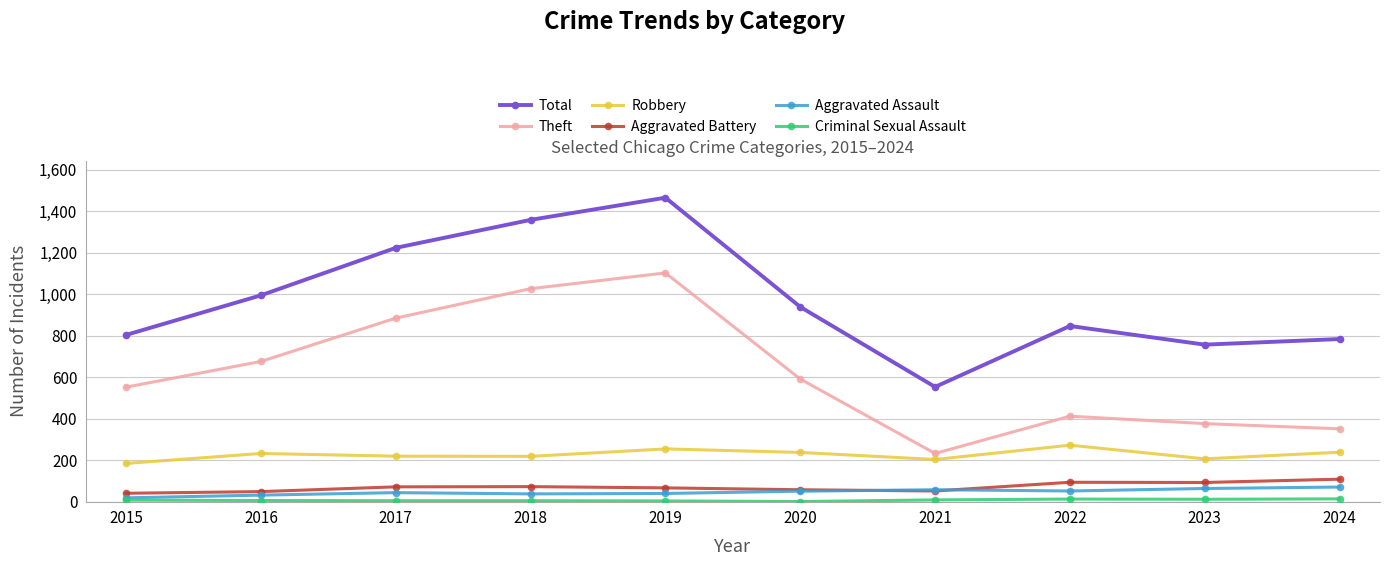

At which category does the chart reach its peak across all series?

2019